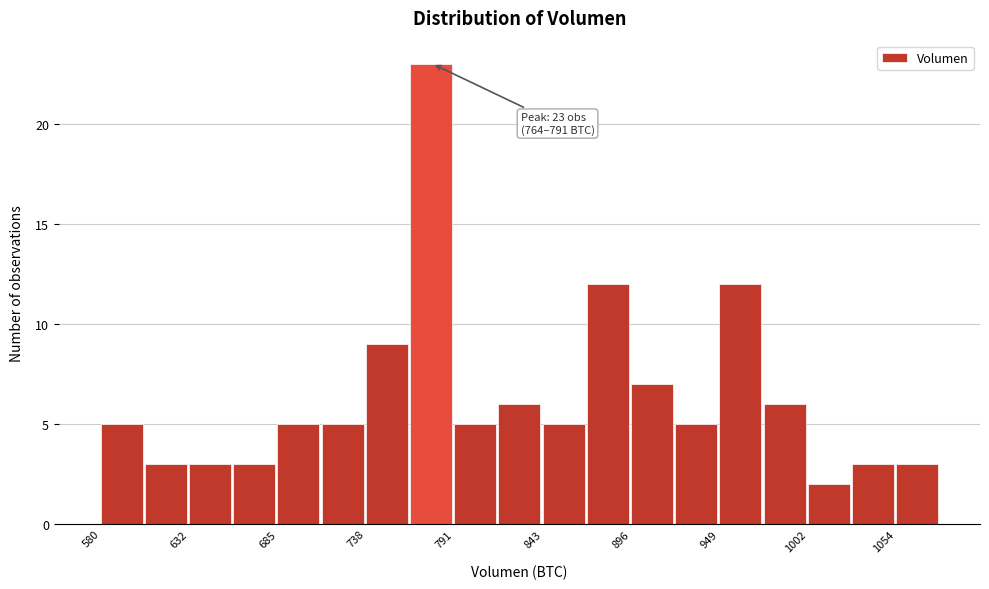

Read against the x-axis, roughly where is the centre of the tallest bar?

780